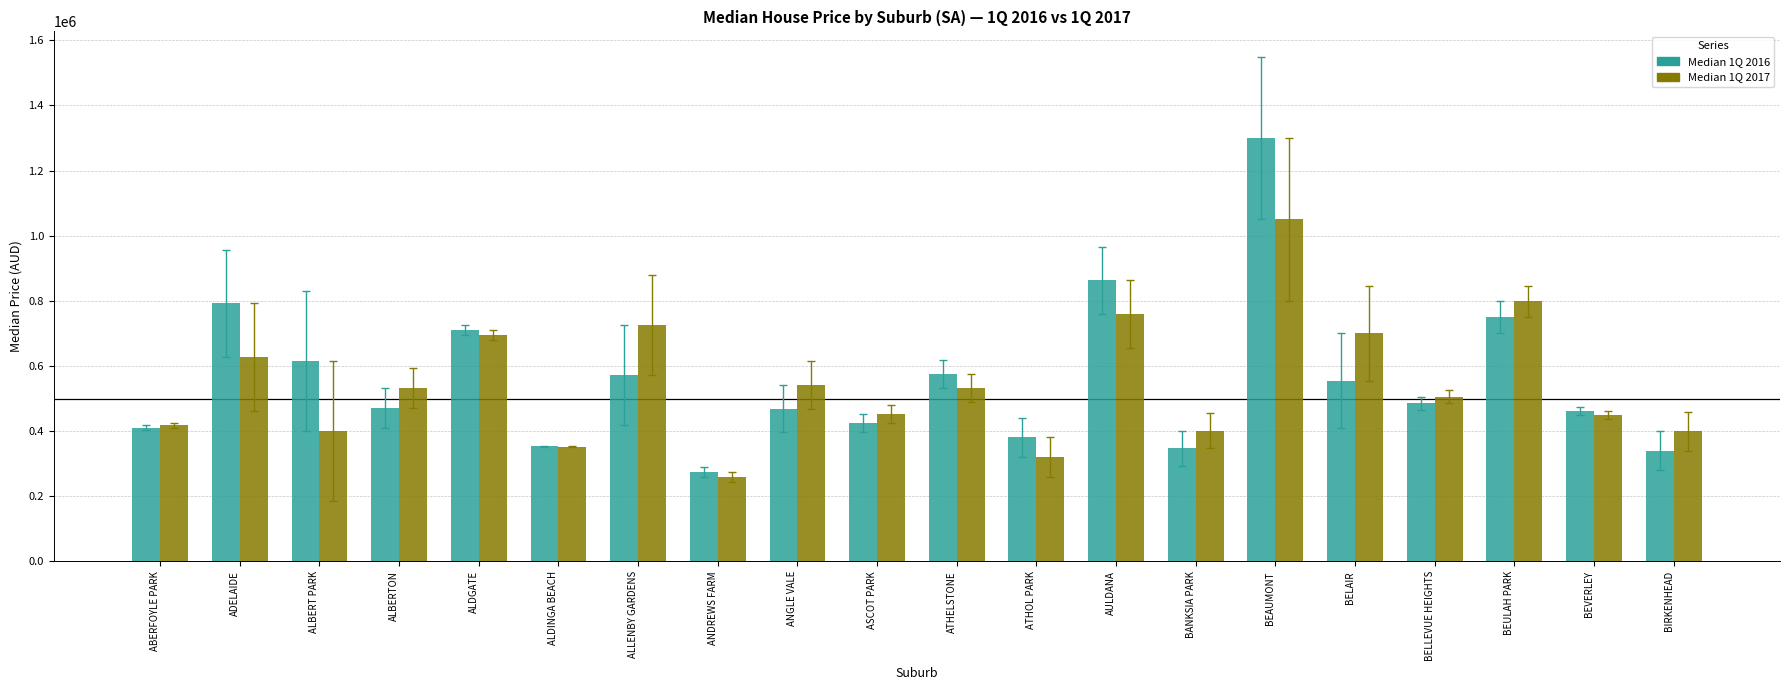

How many data points does each series have?

20